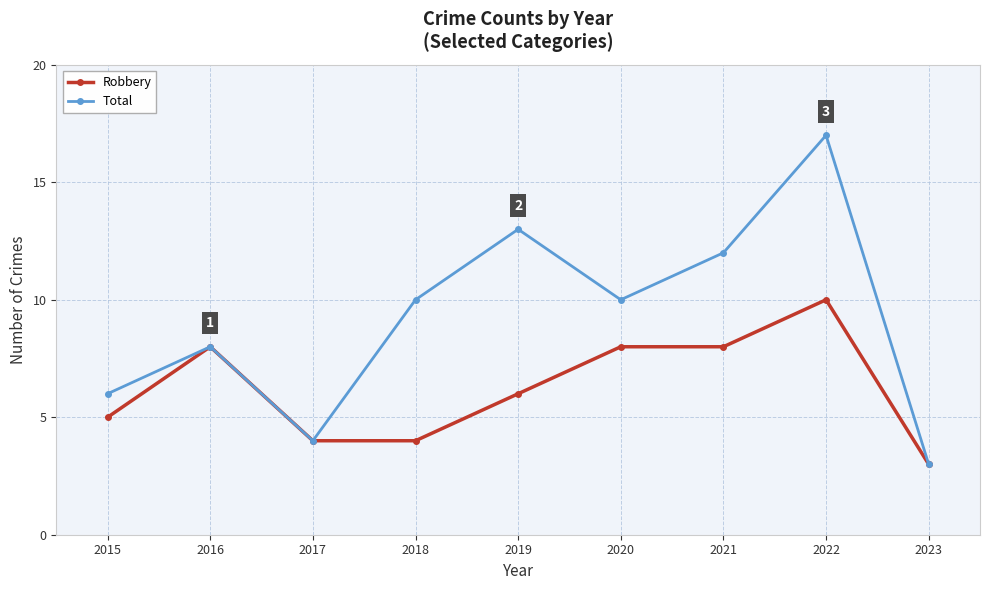

Is it true that Robbery equals 2 at 2015?

False